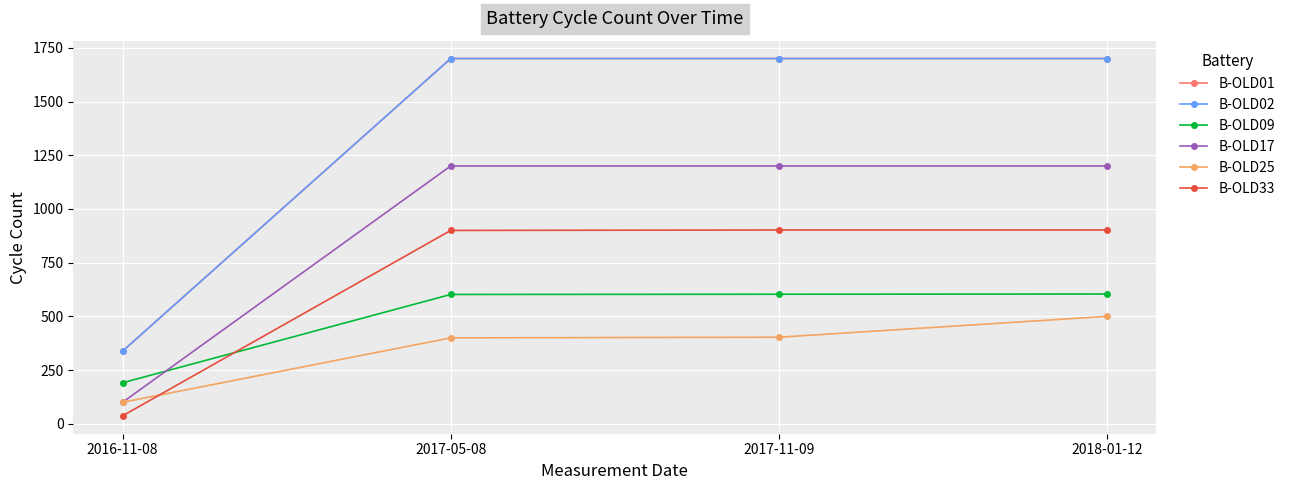

How many lines are shown in the chart?

6